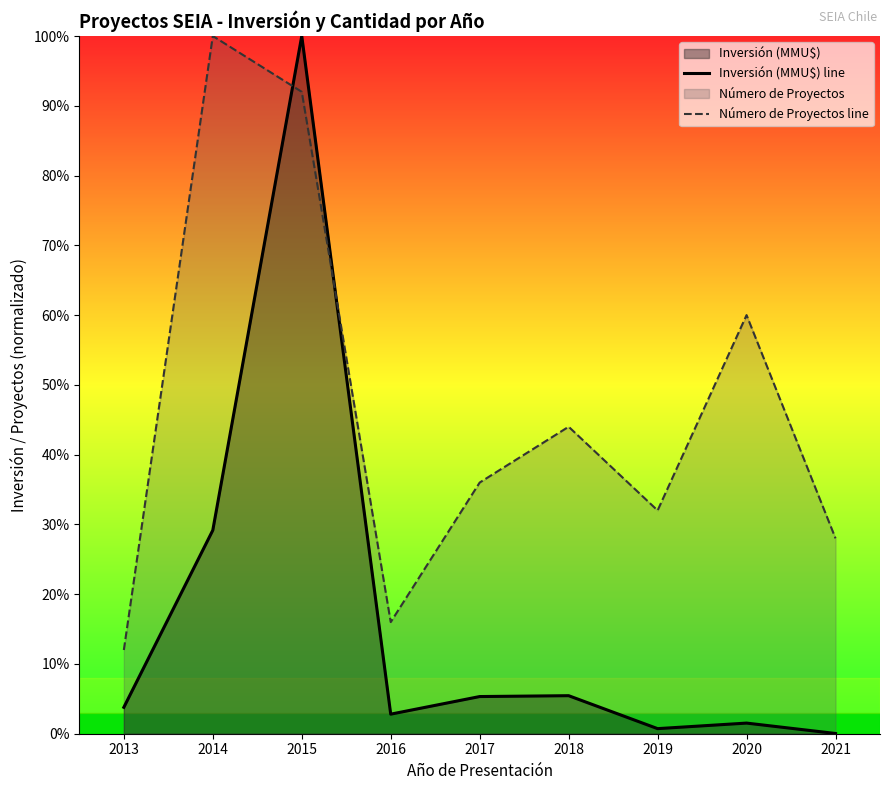

What is the spread (max minus min) of values at 2020?

0.6